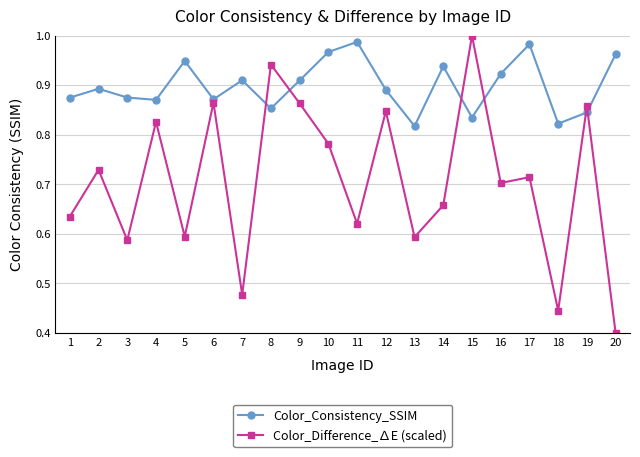

Rank the series at 9 from lowest to highest value.

Color_Difference_∆E (scaled), Color_Consistency_SSIM